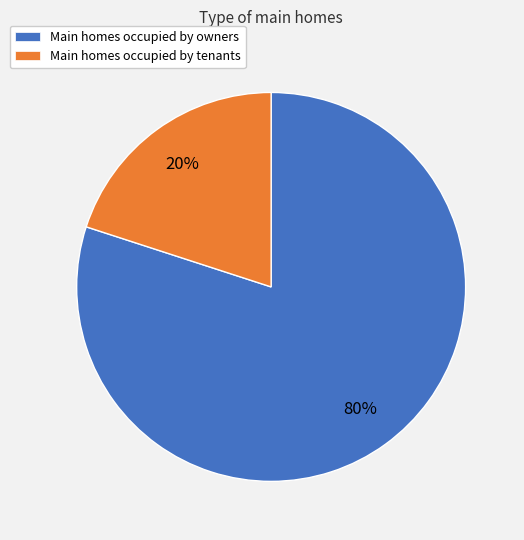

To the nearest percent, what is the average slice percentage?

50%